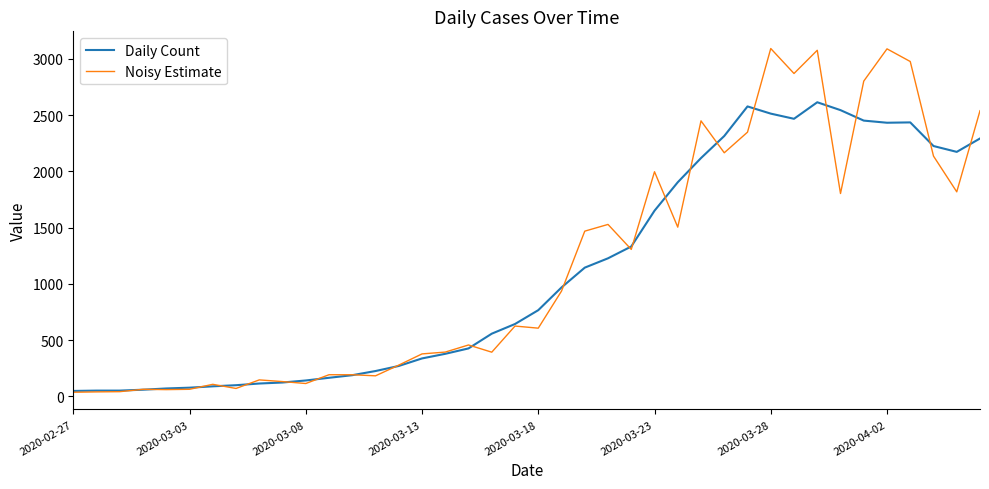

True or false: Daily Count has more than 0 interior local peaks.

True